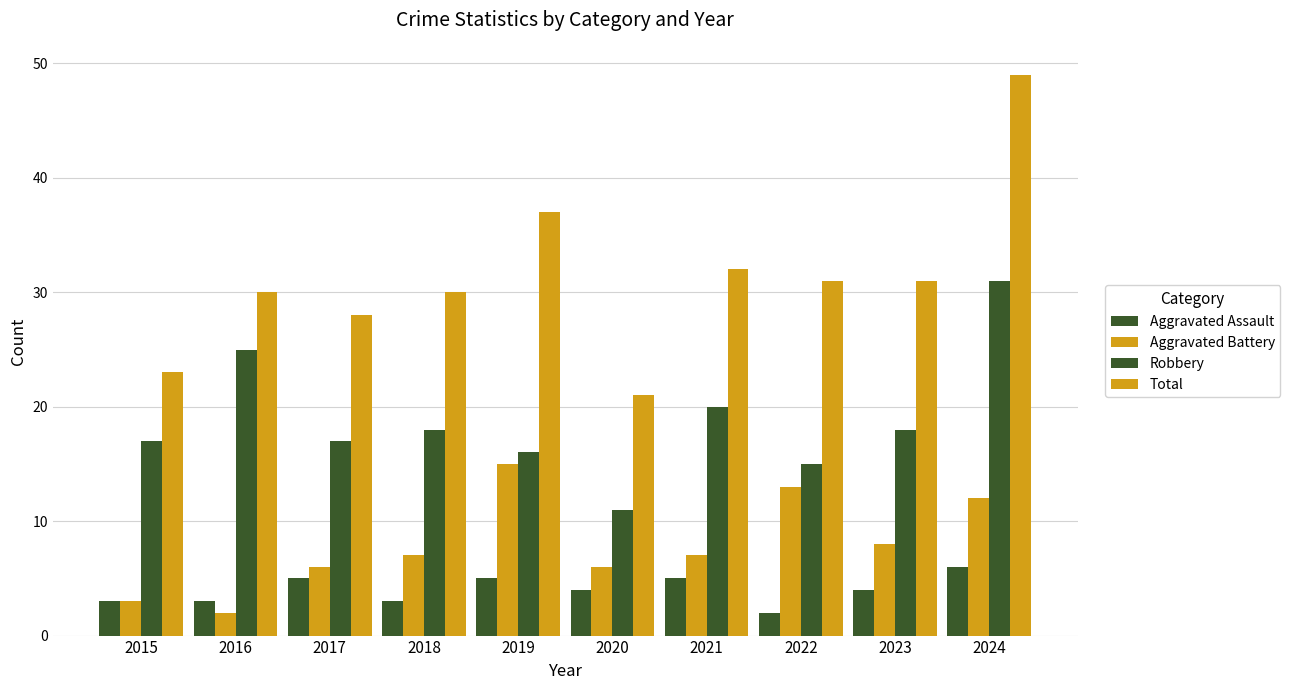

How many bars are there in total?

40